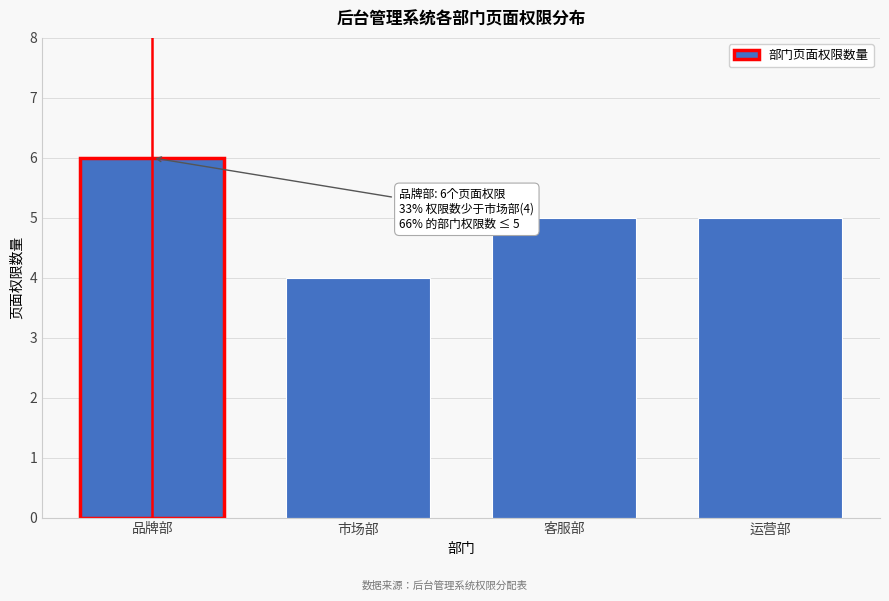

Reading left to right, transcribe all the data shown in this chart.

6	4	5	5